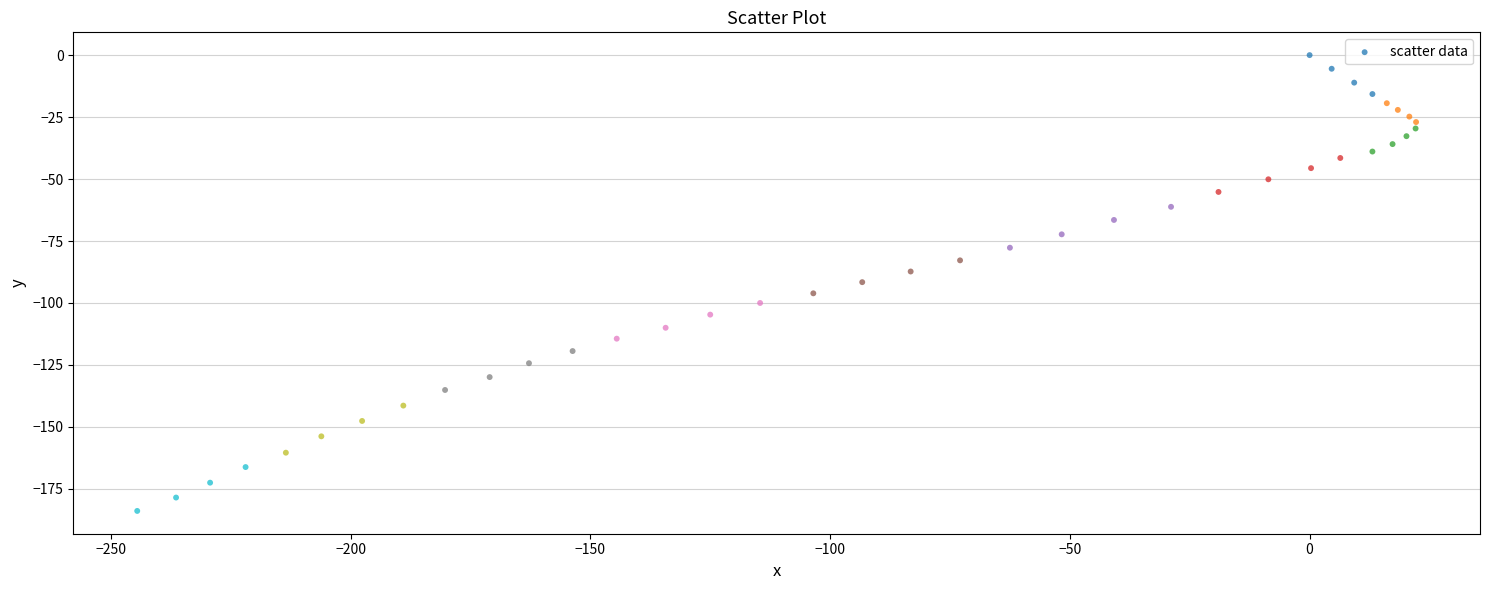

What is the range of X values (max minus min)?

266.7